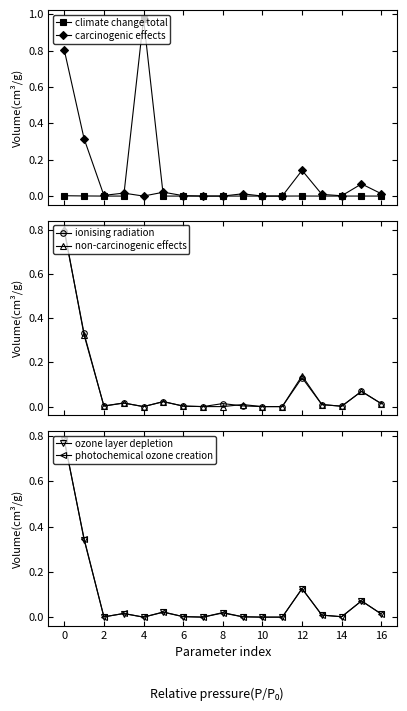

Reading right to left, transcribe all the data shown in this chart.

climate change total: 0.0	0.0	0.0	0.0	0.0	0.0	0.0	0.0	0.0	0.0	0.0	0.0	1.0	0.0	0.0	0.0	0.0
carcinogenic effects: 0.0	0.1	0.0	0.0	0.1	0.0	0.0	0.0	0.0	0.0	0.0	0.0	0.0	0.0	0.0	0.3	0.8
ionising radiation: 0.0	0.1	0.0	0.0	0.1	0.0	0.0	0.0	0.0	0.0	0.0	0.0	0.0	0.0	0.0	0.3	0.8
non-carcinogenic effects: 0.0	0.1	0.0	0.0	0.1	0.0	0.0	0.0	0.0	0.0	0.0	0.0	0.0	0.0	0.0	0.3	0.8
ozone layer depletion: 0.0	0.1	0.0	0.0	0.1	0.0	0.0	0.0	0.0	0.0	0.0	0.0	0.0	0.0	0.0	0.3	0.8
photochemical ozone creation: 0.0	0.1	0.0	0.0	0.1	0.0	0.0	0.0	0.0	0.0	0.0	0.0	0.0	0.0	0.0	0.3	0.8